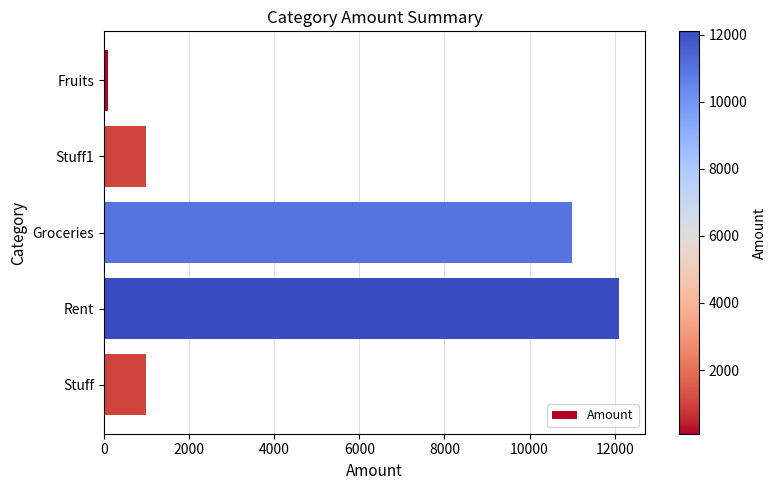

What is the label of the 4th bar from the top?

Rent